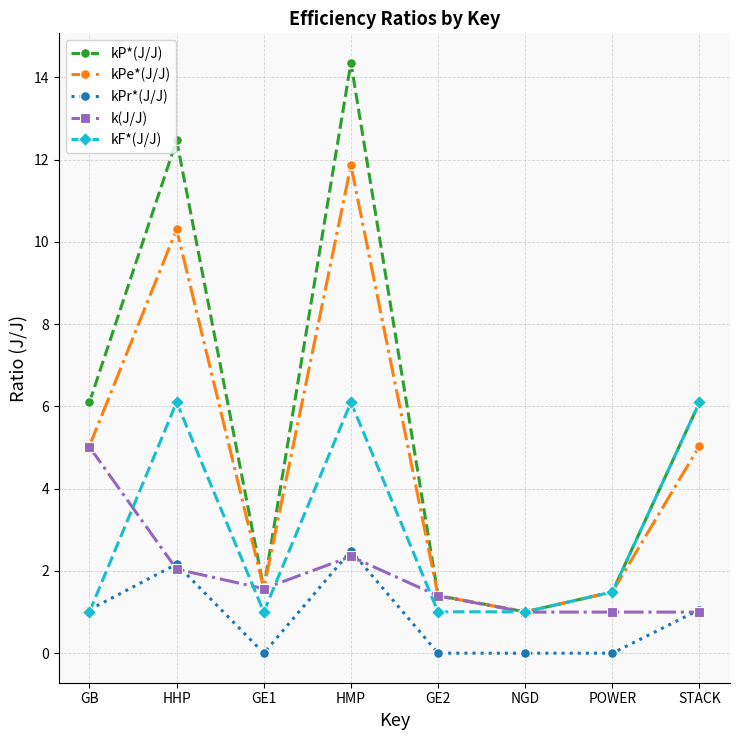

What position from the right is GE1?

6